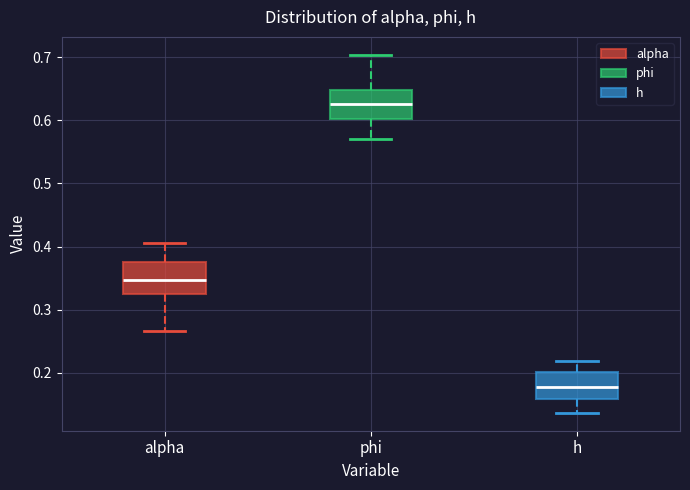

Reading left to right, transcribe this box plot: for each box, give where its median line is, the range the box spans, and where its two whiskers end, as read against the y-axis. The values are not printed on the chart, so give them approximately, as read against the axis.

alpha: median 0.35, box 0.32 to 0.38, whiskers 0.27 to 0.41
phi: median 0.63, box 0.60 to 0.65, whiskers 0.57 to 0.70
h: median 0.18, box 0.16 to 0.20, whiskers 0.14 to 0.22